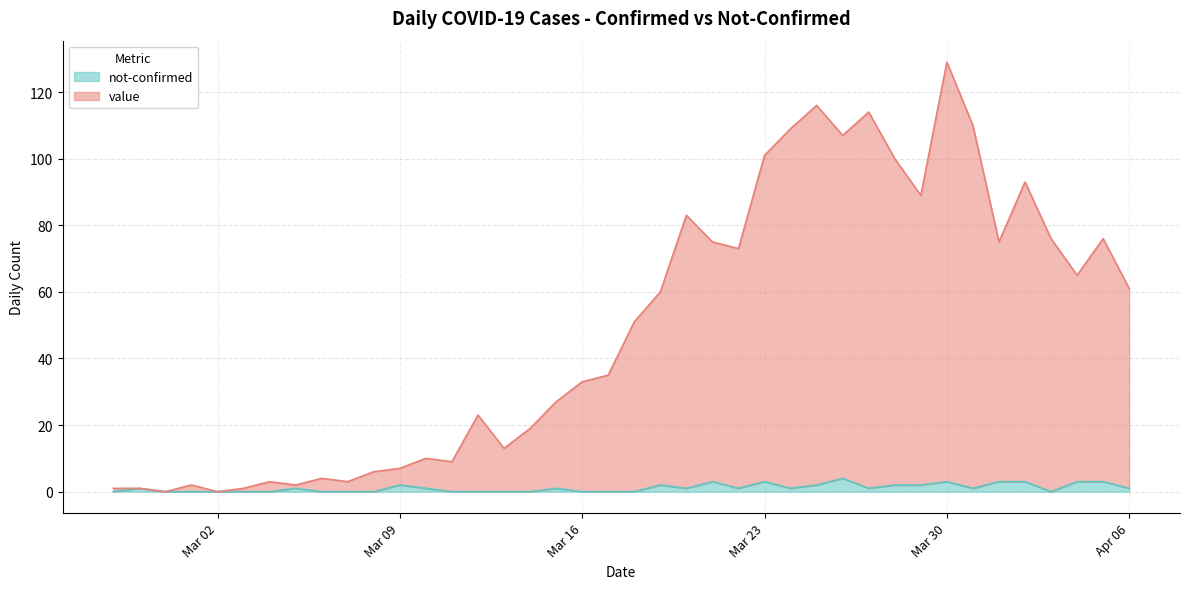

At which label is value closest to 64?

2020-04-04